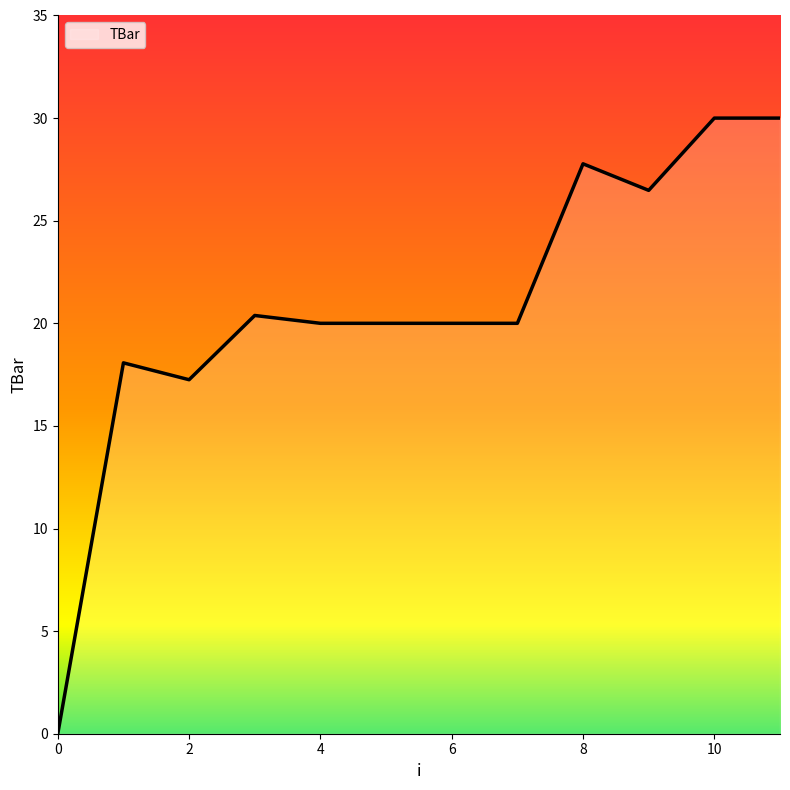

What is the difference between the maximum and minimum values?

30.0